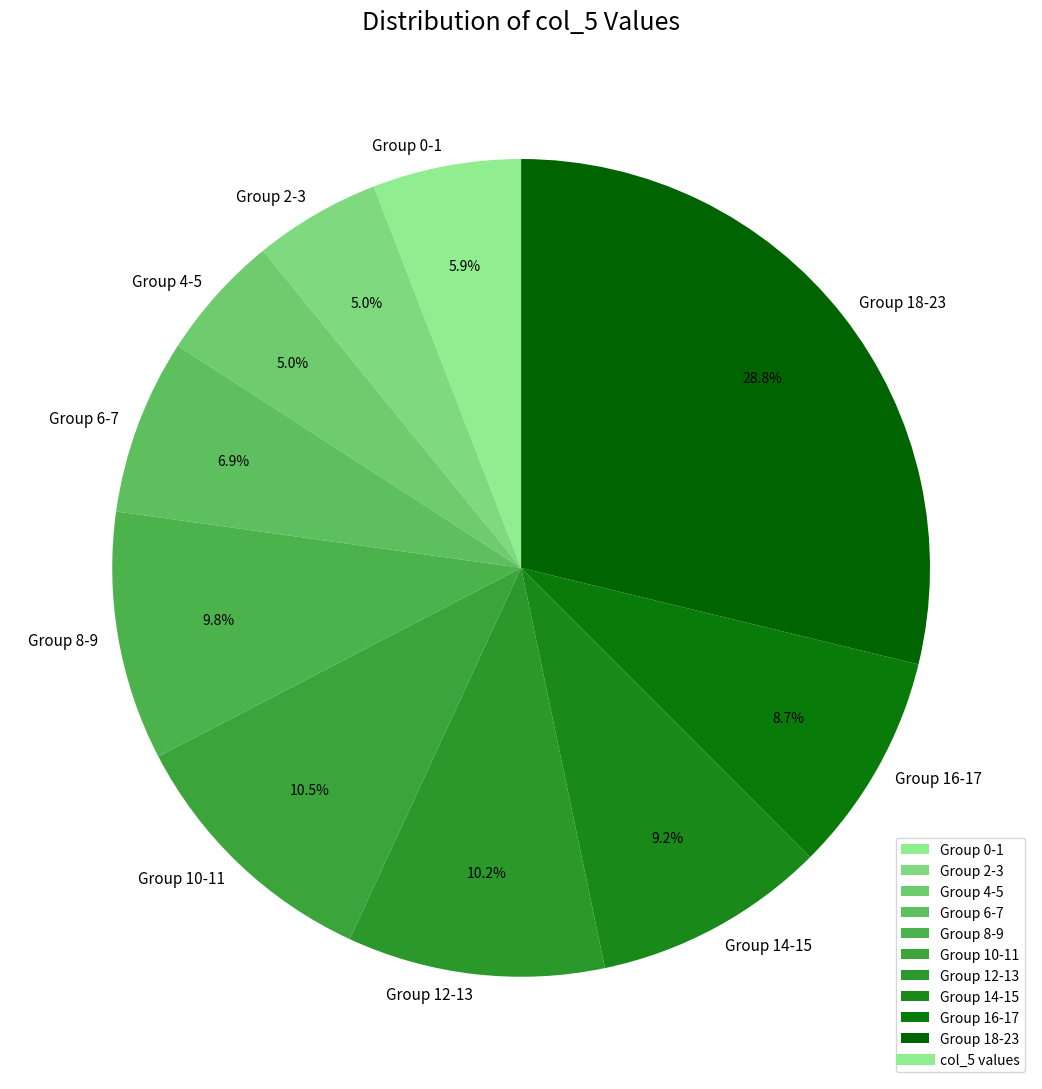

Is there a majority slice in this chart?

No